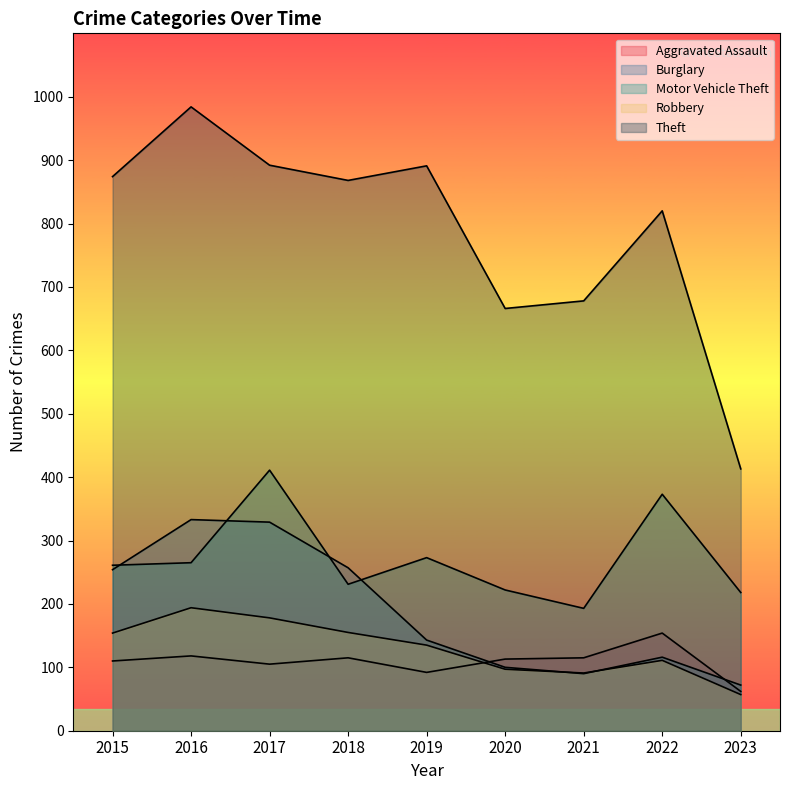

Rank the categories by Robbery value from lowest to highest.

2023, 2021, 2020, 2022, 2019, 2015, 2018, 2017, 2016